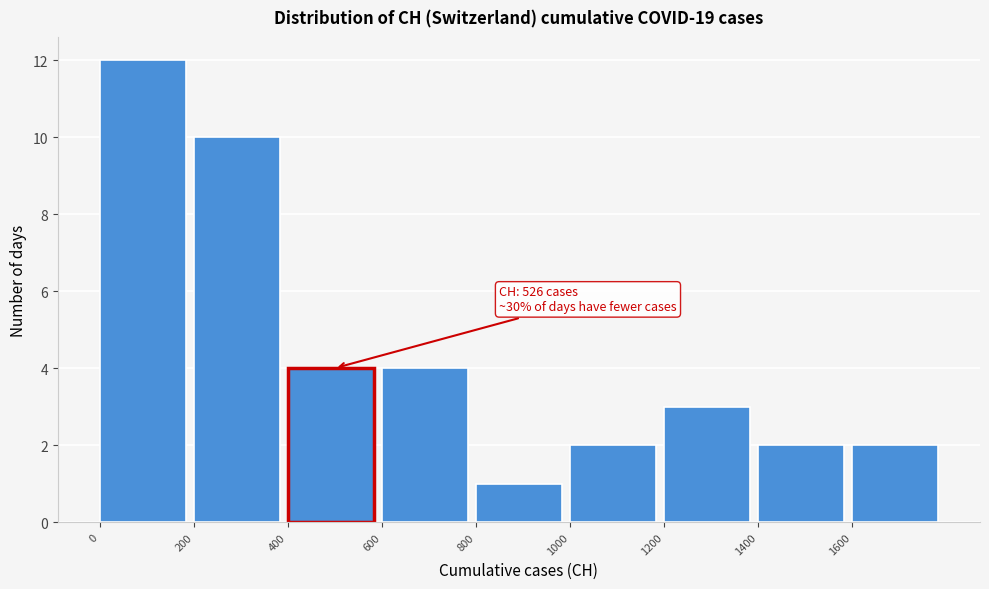

Over which range of the x-axis is the bar tallest?

0 to 200